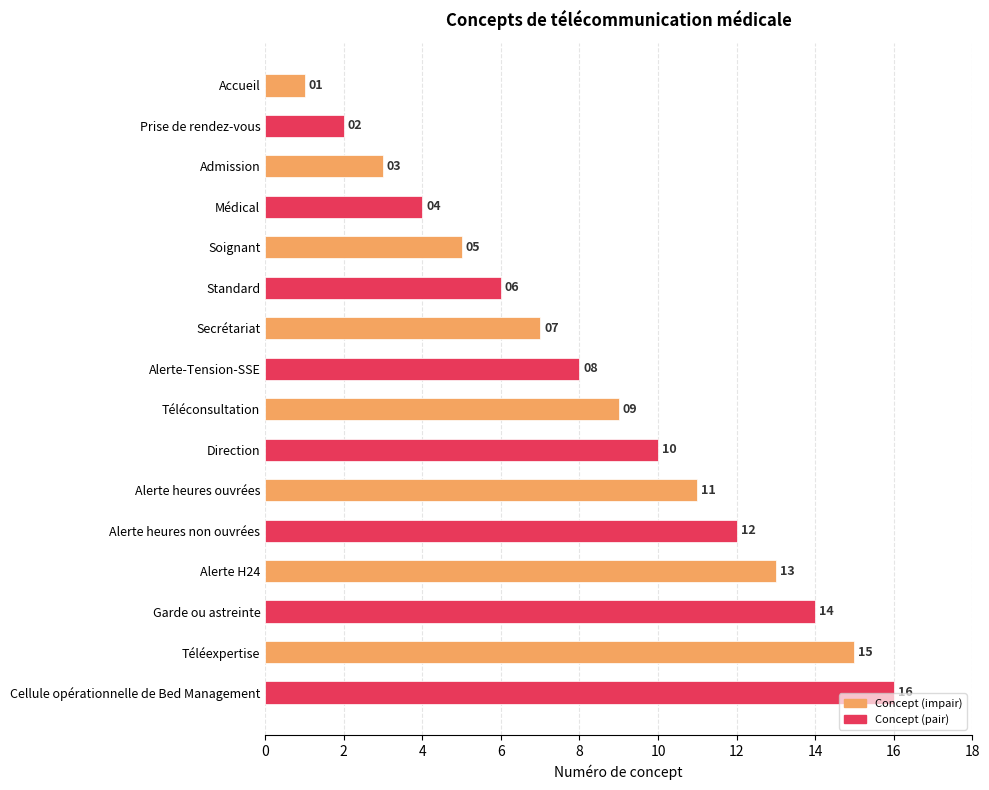

What is the smallest value displayed?

1